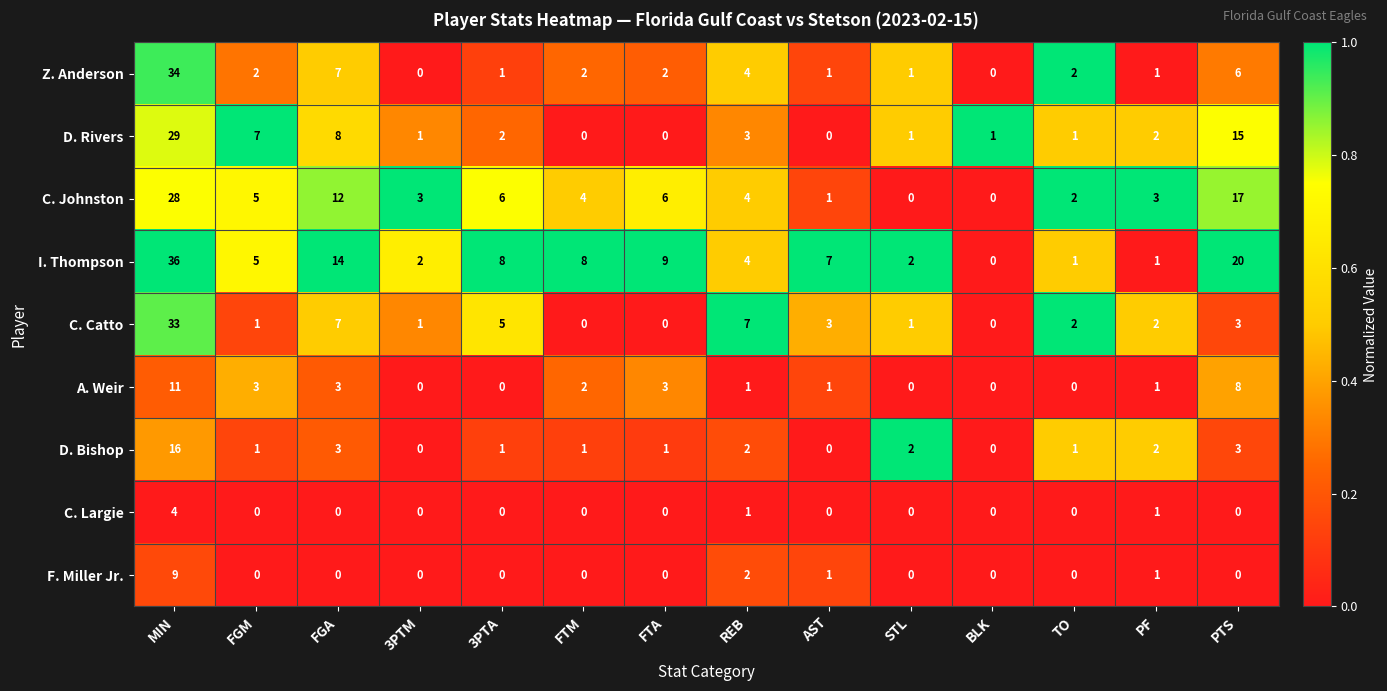

What is the spread (max minus min) of values at PF?

2